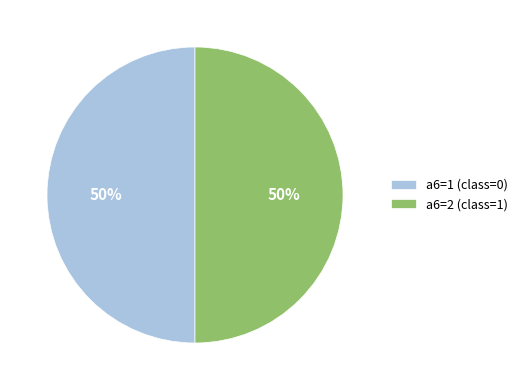

Combined, do a6=1 (class=0) and a6=2 (class=1) account for over 50%?

Yes